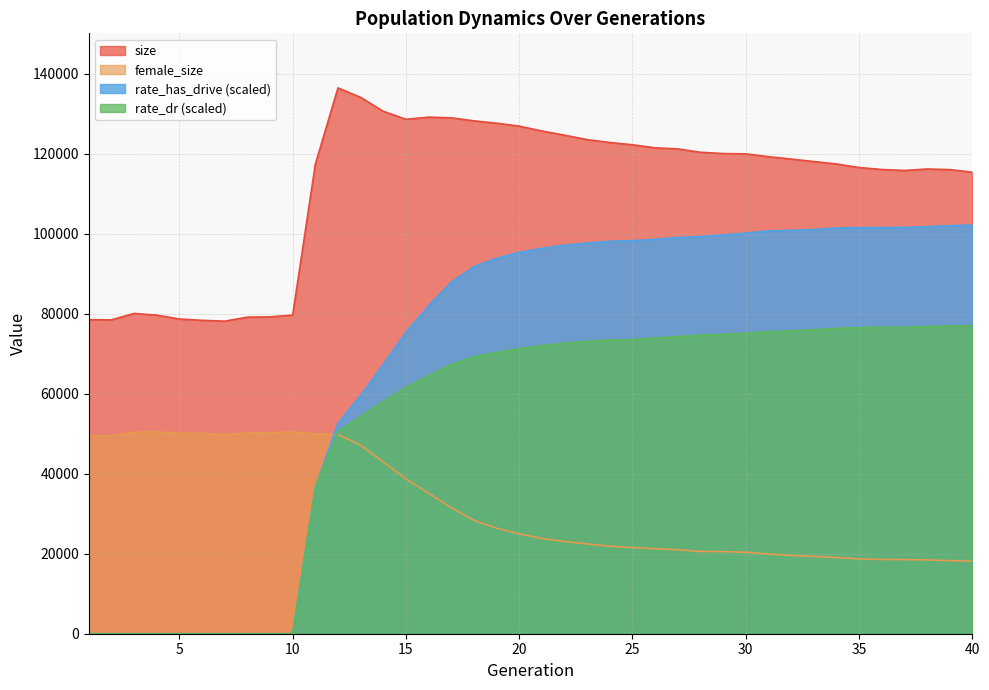

How many values in rate_has_drive are above zero?

30